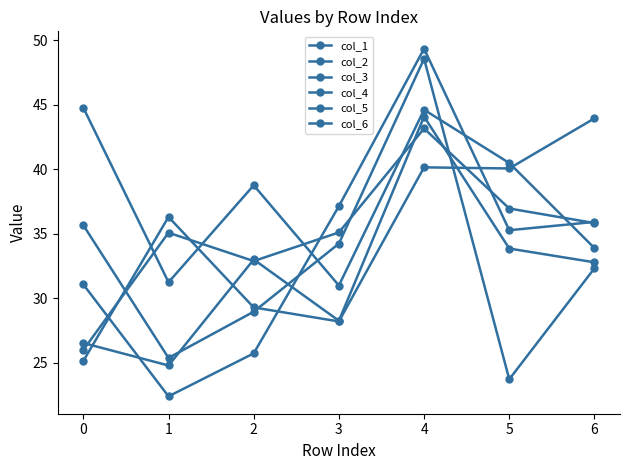

At which category does the chart reach its minimum across all series?

1